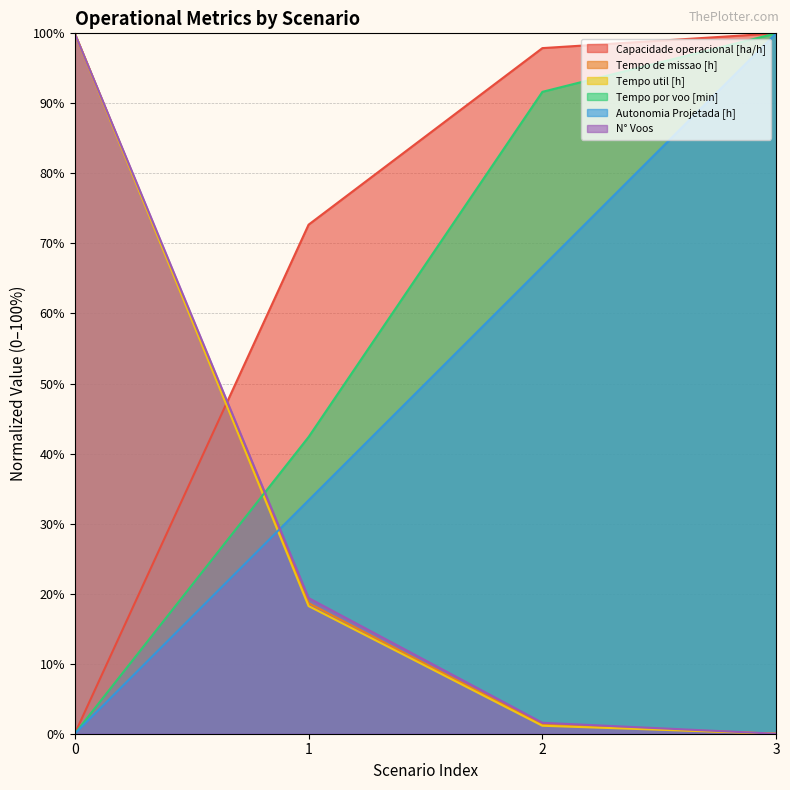

At how many categories does at least one series exceed 40?

4